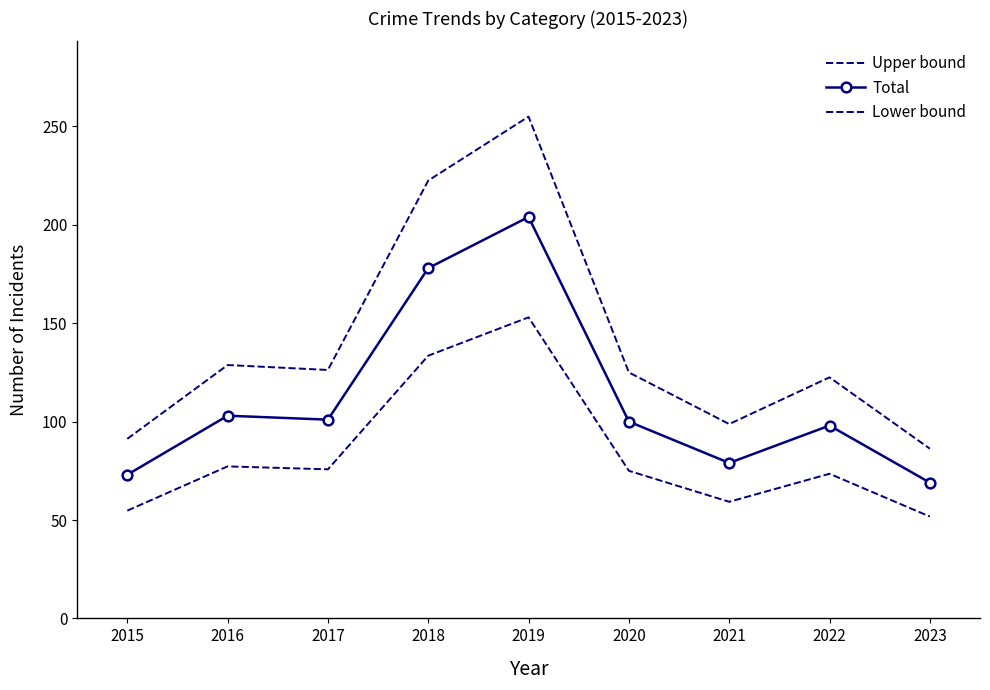

Is it true that Total equals 63.0 at 2017?

False